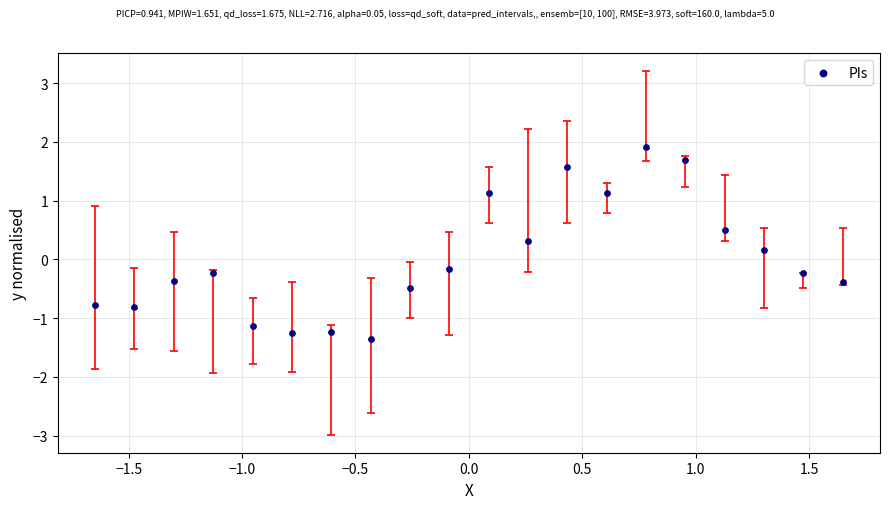

What is the range of X values (max minus min)?

3.3